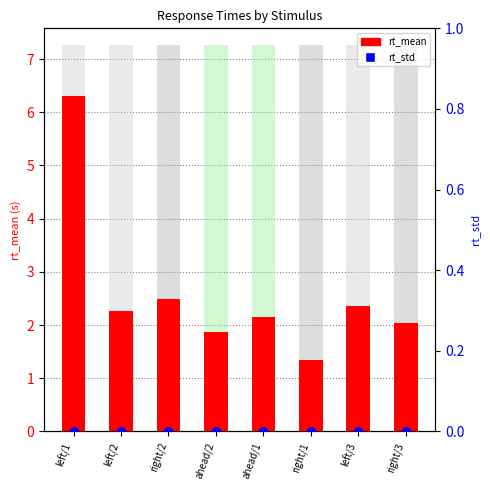

Which series has the largest total across all categories?

rt_mean